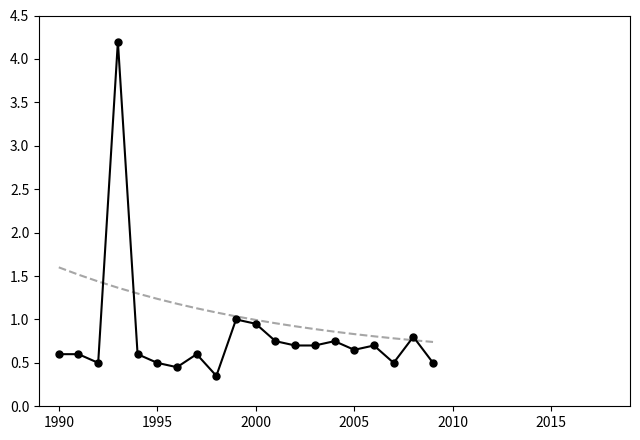

What is the maximum value shown in the chart?

4.2